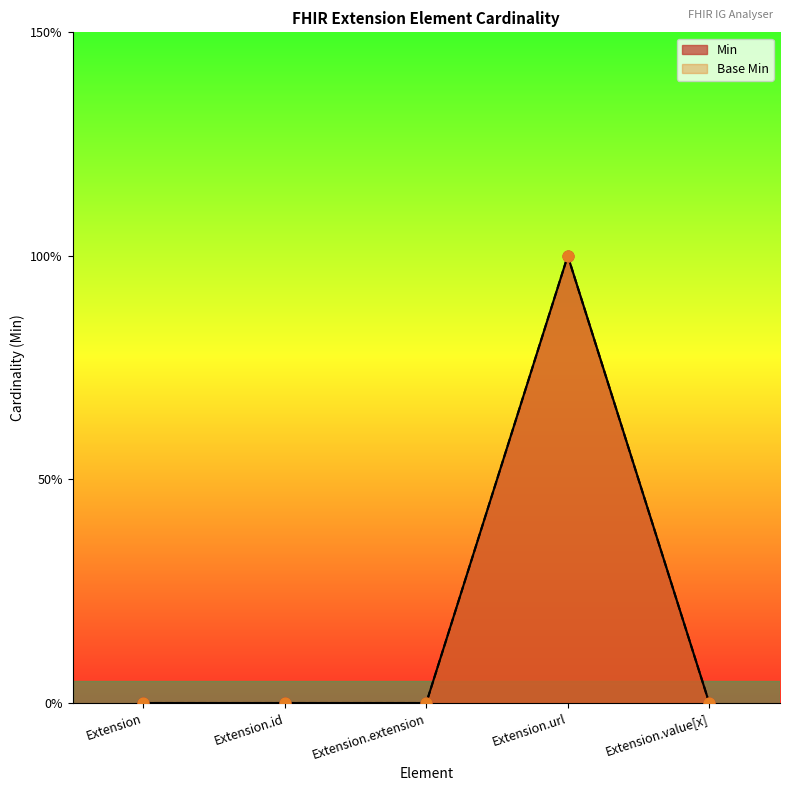

Is the value of Base Min at Extension.url greater than the value of Min at Extension.url?

No